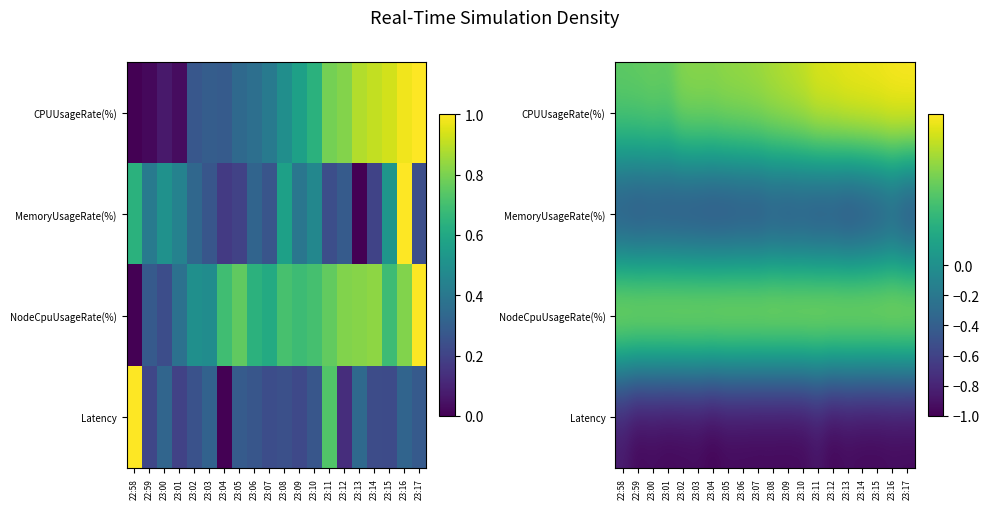

At which category is the sum across all series the highest?

23:16